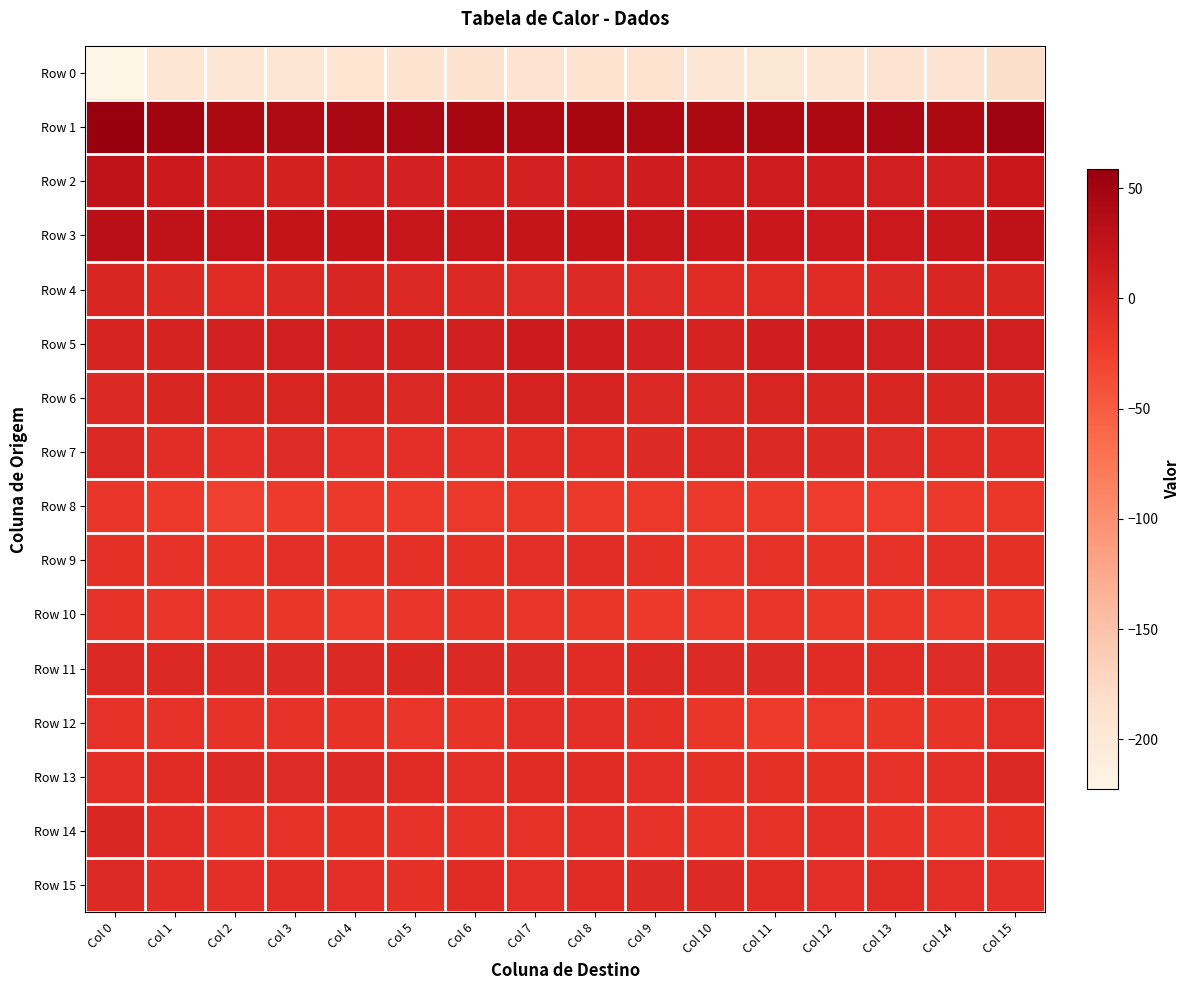

Reading left to right, extract all data points from this chart.

Row 0: Col 0=-222.3	Col 1=-195.1	Col 2=-195.7	Col 3=-194.1	Col 4=-192.3	Col 5=-189.5	Col 6=-187.7	Col 7=-191.1	Col 8=-188.6	Col 9=-188.6	Col 10=-194.6	Col 11=-196.8	Col 12=-194.7	Col 13=-191.3	Col 14=-191.1	Col 15=-180.7
Row 1: Col 0=58.5	Col 1=49.0	Col 2=41.1	Col 3=40.4	Col 4=43.8	Col 5=44.3	Col 6=45.4	Col 7=42.1	Col 8=45.4	Col 9=42.6	Col 10=42.0	Col 11=42.0	Col 12=42.9	Col 13=44.2	Col 14=42.3	Col 15=52.7
Row 2: Col 0=26.6	Col 1=15.9	Col 2=9.2	Col 3=7.4	Col 4=8.8	Col 5=8.2	Col 6=7.7	Col 7=8.1	Col 8=11.1	Col 9=13.1	Col 10=14.3	Col 11=14.3	Col 12=13.3	Col 13=10.5	Col 14=9.9	Col 15=18.3
Row 3: Col 0=31.4	Col 1=26.0	Col 2=25.1	Col 3=23.7	Col 4=23.6	Col 5=21.9	Col 6=21.3	Col 7=22.5	Col 8=23.5	Col 9=20.4	Col 10=18.2	Col 11=19.1	Col 12=16.8	Col 13=17.1	Col 14=21.8	Col 15=27.9
Row 4: Col 0=0.8	Col 1=-2.6	Col 2=-5.7	Col 3=-2.5	Col 4=0.7	Col 5=-0.8	Col 6=-2.3	Col 7=-4.1	Col 8=-3.2	Col 9=-4.6	Col 10=-6.1	Col 11=-5.2	Col 12=-5.4	Col 13=-1.7	Col 14=0.5	Col 15=1.1
Row 5: Col 0=4.0	Col 1=5.8	Col 2=8.1	Col 3=10.7	Col 4=8.1	Col 5=8.0	Col 6=10.9	Col 7=15.0	Col 8=13.3	Col 9=9.1	Col 10=6.9	Col 11=12.1	Col 12=13.1	Col 13=10.6	Col 14=10.8	Col 15=10.7
Row 6: Col 0=-2.2	Col 1=0.8	Col 2=3.2	Col 3=3.2	Col 4=0.7	Col 5=-1.0	Col 6=3.0	Col 7=6.1	Col 8=3.8	Col 9=-1.6	Col 10=-1.2	Col 11=3.0	Col 12=0.8	Col 13=2.6	Col 14=0.6	Col 15=1.3
Row 7: Col 0=-1.1	Col 1=-6.3	Col 2=-8.9	Col 3=-4.4	Col 4=-7.4	Col 5=-8.7	Col 6=-9.1	Col 7=-6.0	Col 8=-5.3	Col 9=-3.7	Col 10=-0.9	Col 11=-1.8	Col 12=-2.6	Col 13=-4.3	Col 14=-5.7	Col 15=-5.6
Row 8: Col 0=-14.8	Col 1=-20.1	Col 2=-25.7	Col 3=-20.7	Col 4=-20.4	Col 5=-20.5	Col 6=-19.2	Col 7=-18.0	Col 8=-18.5	Col 9=-18.6	Col 10=-18.7	Col 11=-20.1	Col 12=-22.0	Col 13=-22.7	Col 14=-19.9	Col 15=-17.6
Row 9: Col 0=-10.5	Col 1=-12.2	Col 2=-12.8	Col 3=-9.3	Col 4=-9.5	Col 5=-10.5	Col 6=-10.2	Col 7=-8.6	Col 8=-6.6	Col 9=-10.0	Col 10=-14.9	Col 11=-10.8	Col 12=-11.8	Col 13=-11.3	Col 14=-9.3	Col 15=-9.7
Row 10: Col 0=-10.7	Col 1=-14.0	Col 2=-16.0	Col 3=-16.4	Col 4=-19.2	Col 5=-15.9	Col 6=-13.0	Col 7=-14.6	Col 8=-17.2	Col 9=-20.2	Col 10=-19.3	Col 11=-14.8	Col 12=-17.6	Col 13=-17.5	Col 14=-18.7	Col 15=-17.0
Row 11: Col 0=-2.5	Col 1=-2.7	Col 2=-3.2	Col 3=-3.2	Col 4=-2.6	Col 5=-0.4	Col 6=-1.0	Col 7=-3.0	Col 8=-5.6	Col 9=-2.9	Col 10=-3.3	Col 11=-3.5	Col 12=-5.9	Col 13=-5.4	Col 14=-4.7	Col 15=-3.4
Row 12: Col 0=-10.8	Col 1=-12.5	Col 2=-11.9	Col 3=-12.1	Col 4=-11.9	Col 5=-14.0	Col 6=-13.3	Col 7=-8.5	Col 8=-8.6	Col 9=-9.6	Col 10=-16.4	Col 11=-21.1	Col 12=-18.9	Col 13=-17.2	Col 14=-13.2	Col 15=-7.9
Row 13: Col 0=-7.8	Col 1=-5.9	Col 2=-3.7	Col 3=-4.3	Col 4=-3.3	Col 5=-5.5	Col 6=-7.8	Col 7=-5.8	Col 8=-5.5	Col 9=-8.5	Col 10=-10.0	Col 11=-10.1	Col 12=-9.8	Col 13=-11.3	Col 14=-7.6	Col 15=-2.4
Row 14: Col 0=0.2	Col 1=-6.6	Col 2=-11.5	Col 3=-11.4	Col 4=-9.8	Col 5=-12.5	Col 6=-12.7	Col 7=-10.9	Col 8=-7.5	Col 9=-12.5	Col 10=-13.7	Col 11=-11.0	Col 12=-9.5	Col 13=-13.2	Col 14=-15.8	Col 15=-9.9
Row 15: Col 0=-3.9	Col 1=-7.1	Col 2=-8.9	Col 3=-6.8	Col 4=-8.2	Col 5=-9.7	Col 6=-5.8	Col 7=-7.7	Col 8=-5.2	Col 9=-3.5	Col 10=-3.8	Col 11=-5.3	Col 12=-7.8	Col 13=-5.8	Col 14=-8.1	Col 15=-8.6